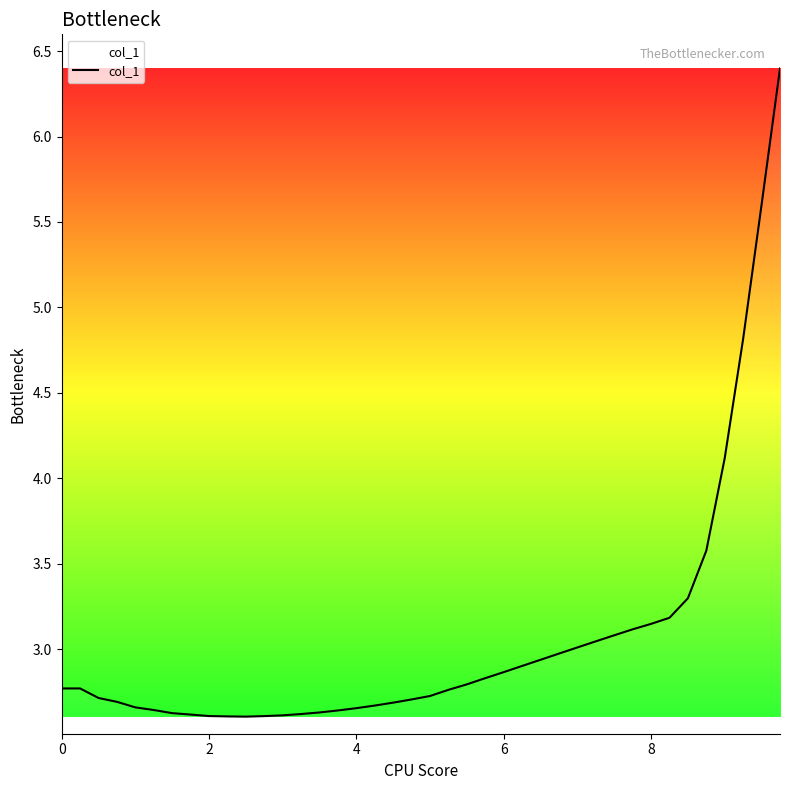

What is the maximum value shown in the chart?

6.4